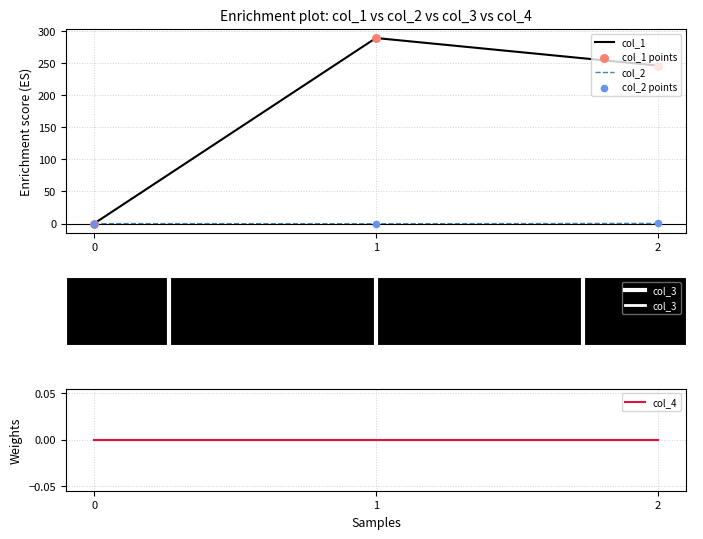

Which series has the largest Y range (max minus min)?

col_1